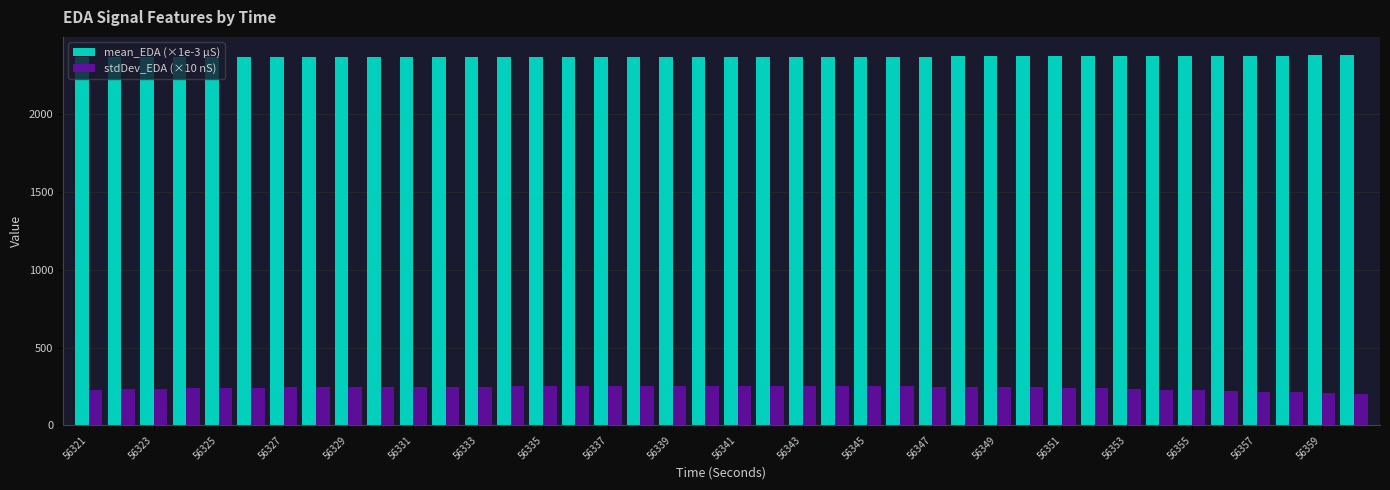

How many bars are there in each group?

2